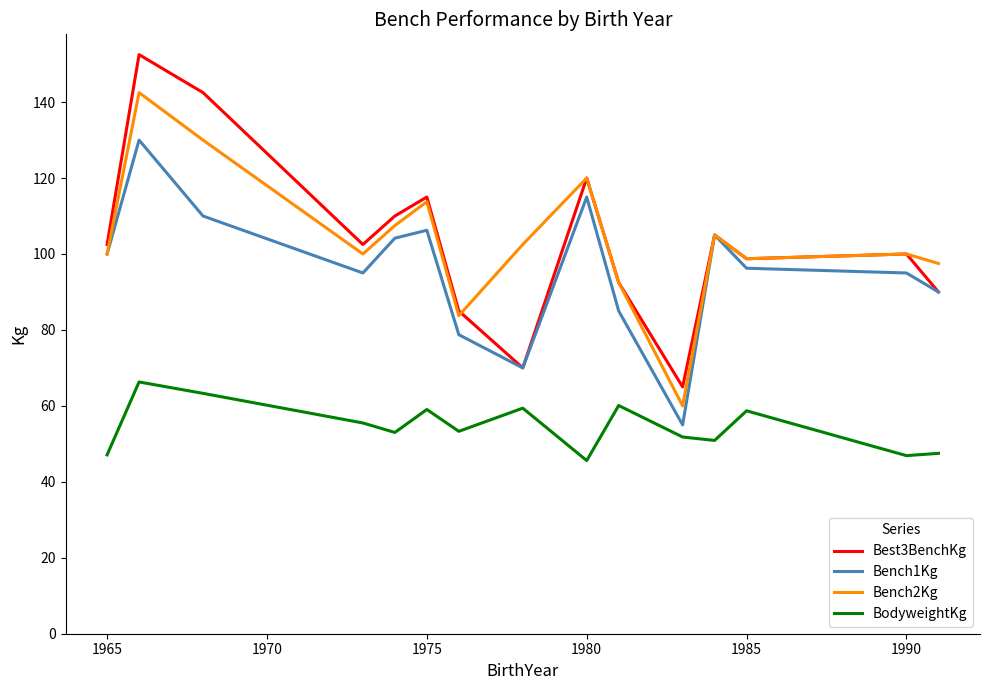

Which series has the widest spread of values?

Best3BenchKg